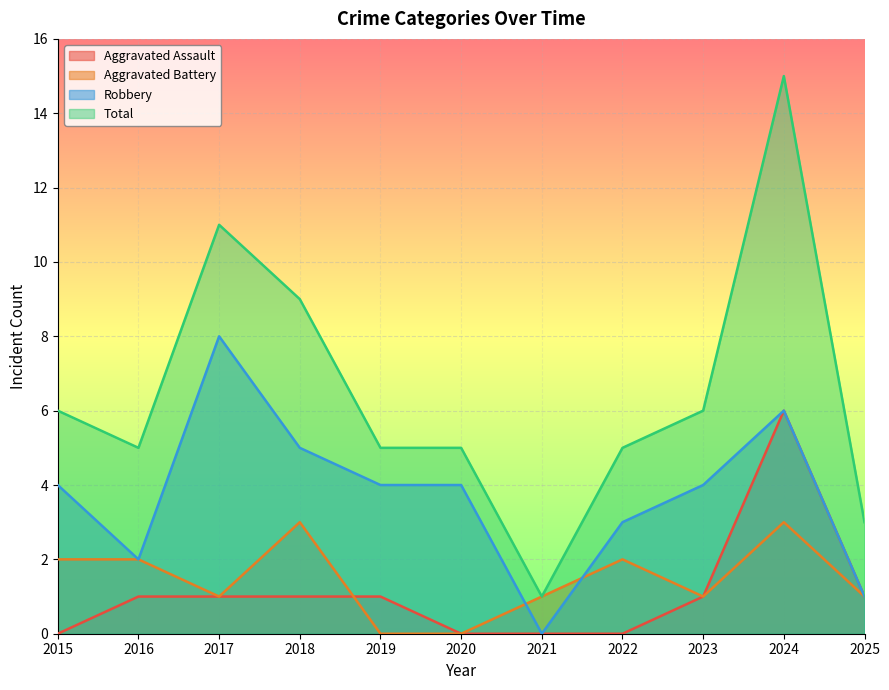

Is the value of Aggravated Battery at 2016 greater than the value of Total at 2018?

No